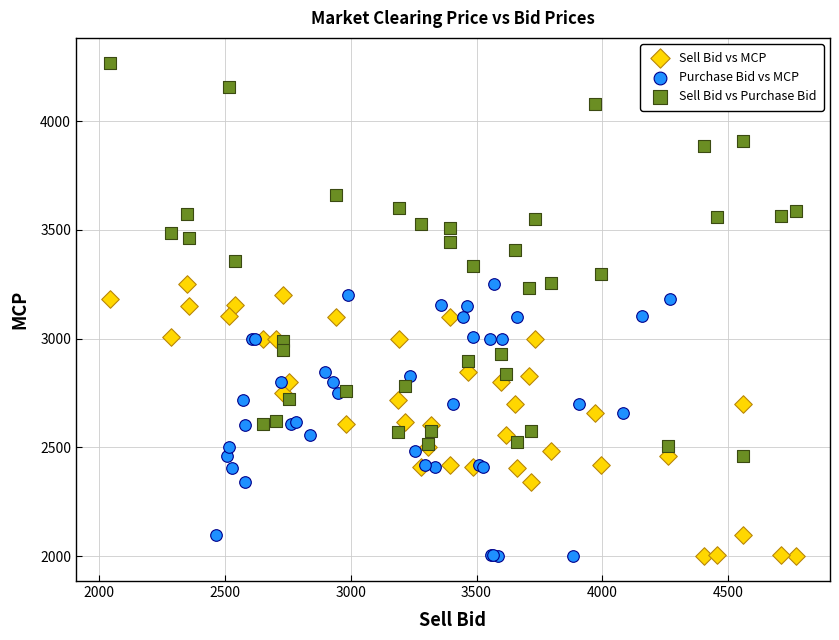

Which series has the widest spread of Y values?

Sell Bid vs Purchase Bid